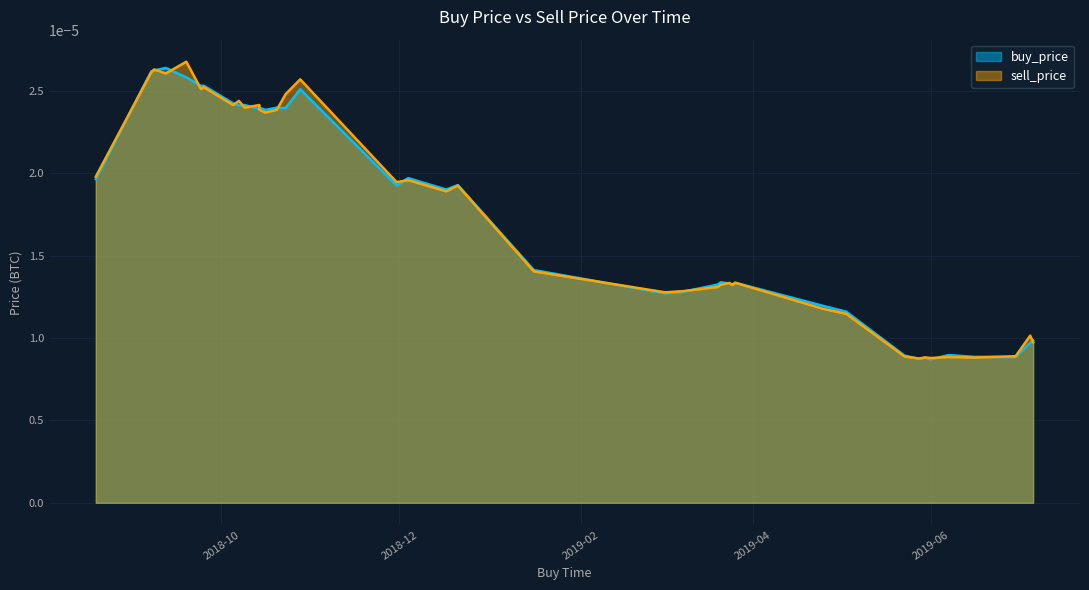

True or false: sell_price has more than 2 points higher than both neighbors.

True